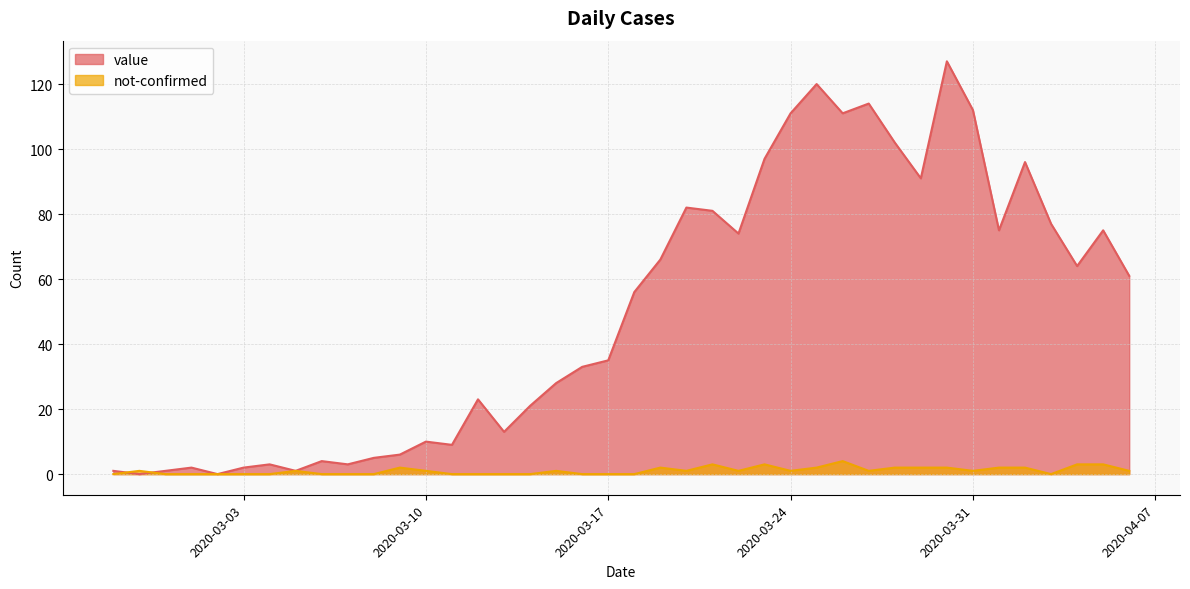

How many data points in not-confirmed are less than 1?

17